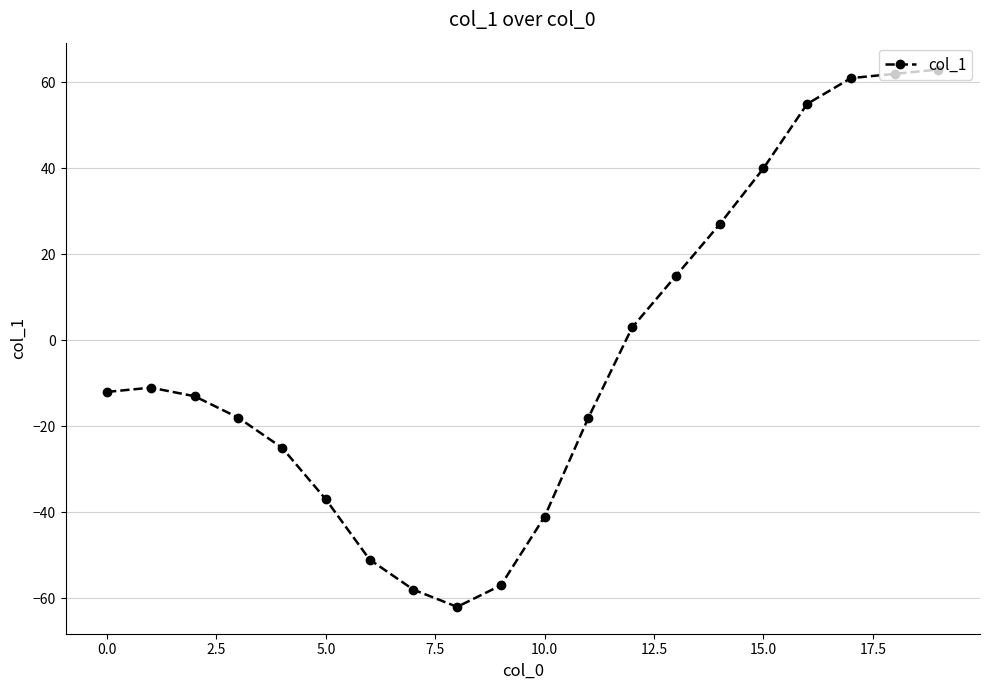

True or false: there are more than 0 points higher than both neighbors.

True